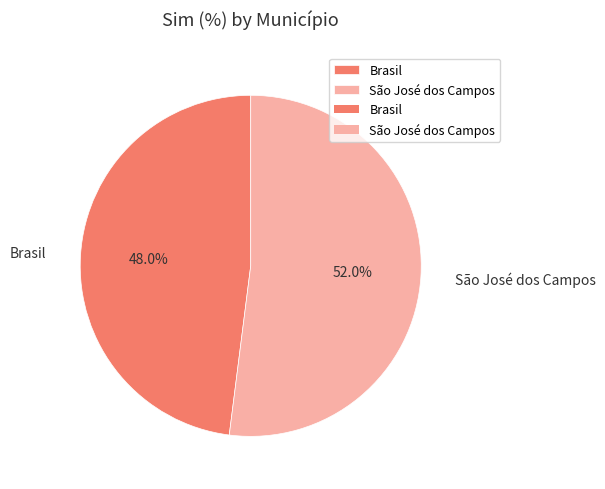

How many segments does this pie chart have?

2